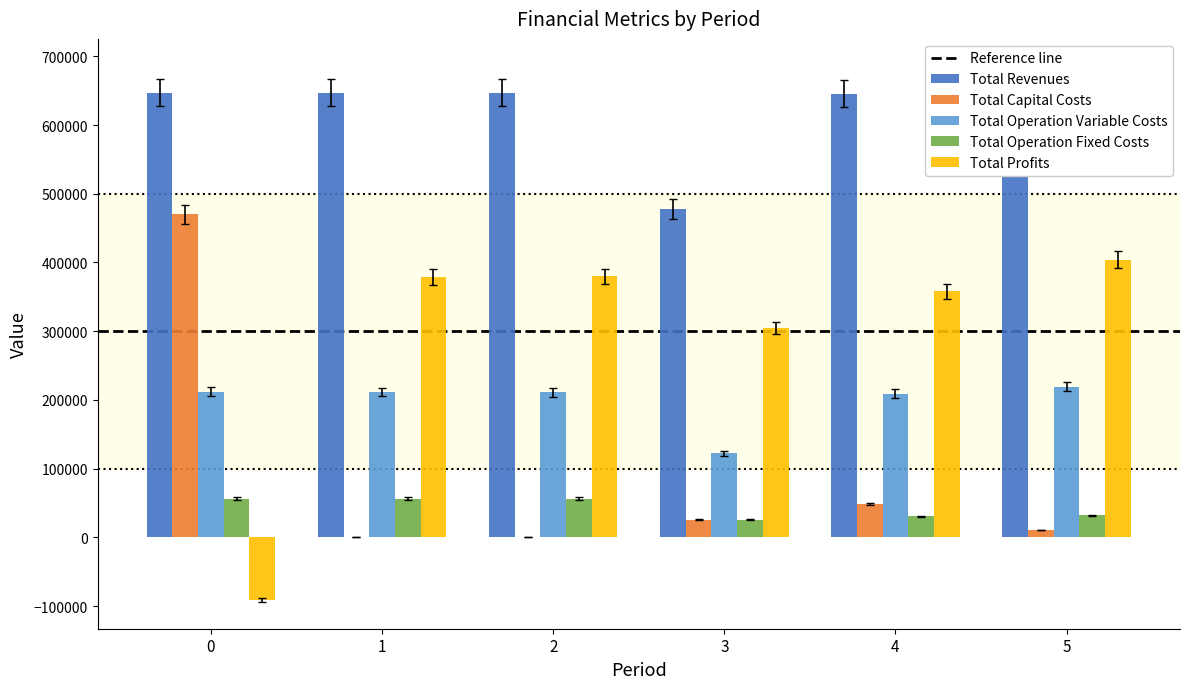

Is the value of Total Profits at 1 greater than the value of Total Operation Fixed Costs at 1?

Yes